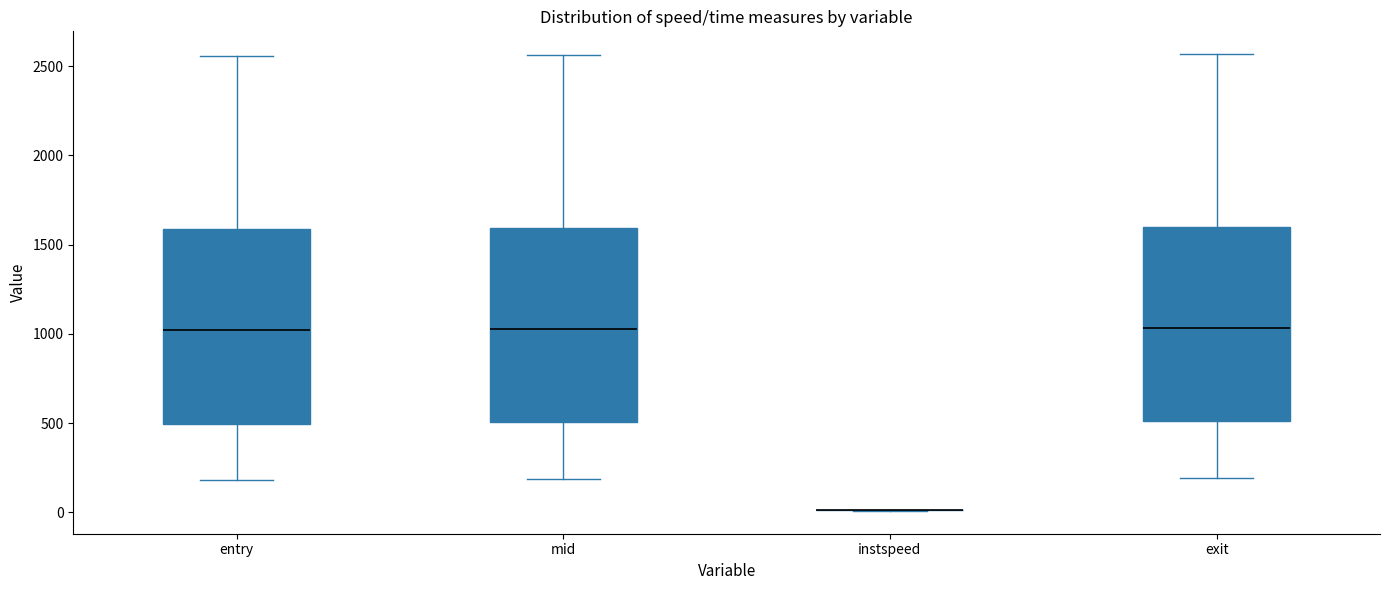

Reading left to right, read every box against the y-axis: the position of its median line, the range the box covers, and the ends of its whiskers. The values are not printed on the chart, so give them approximately, as read against the axis.

entry: median 1000, box 500 to 1600, whiskers 200 to 2550
mid: median 1050, box 500 to 1600, whiskers 200 to 2550
instspeed: box collapsed to a line at 0, whiskers 0 to 0
exit: median 1050, box 500 to 1600, whiskers 200 to 2550